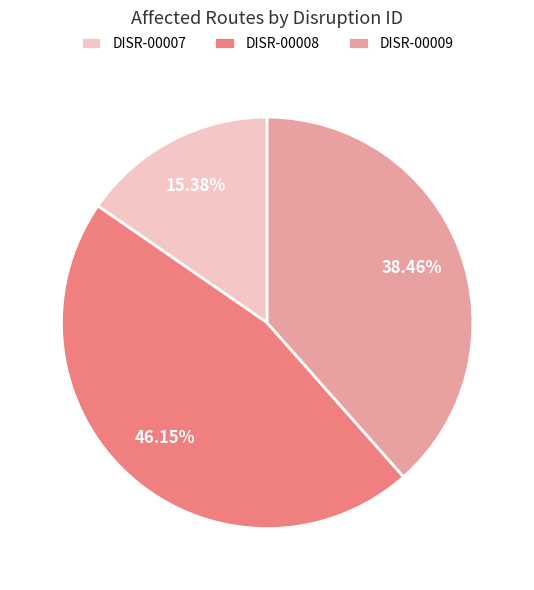

What is the largest slice in the pie chart?

DISR-00008